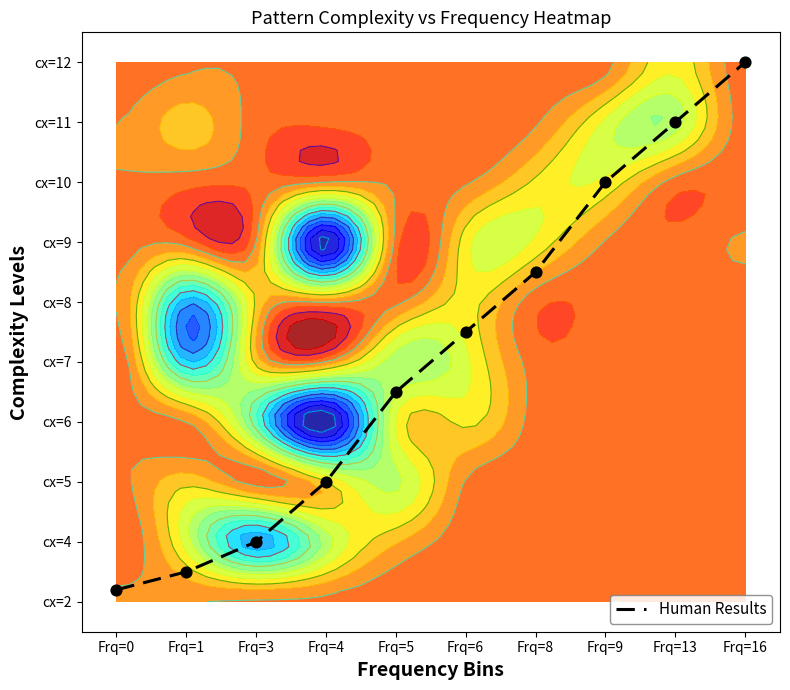

Rank the categories by value from lowest to highest.

Frq=0, Frq=1, Frq=3, Frq=4, Frq=5, Frq=6, Frq=8, Frq=9, Frq=13, Frq=16